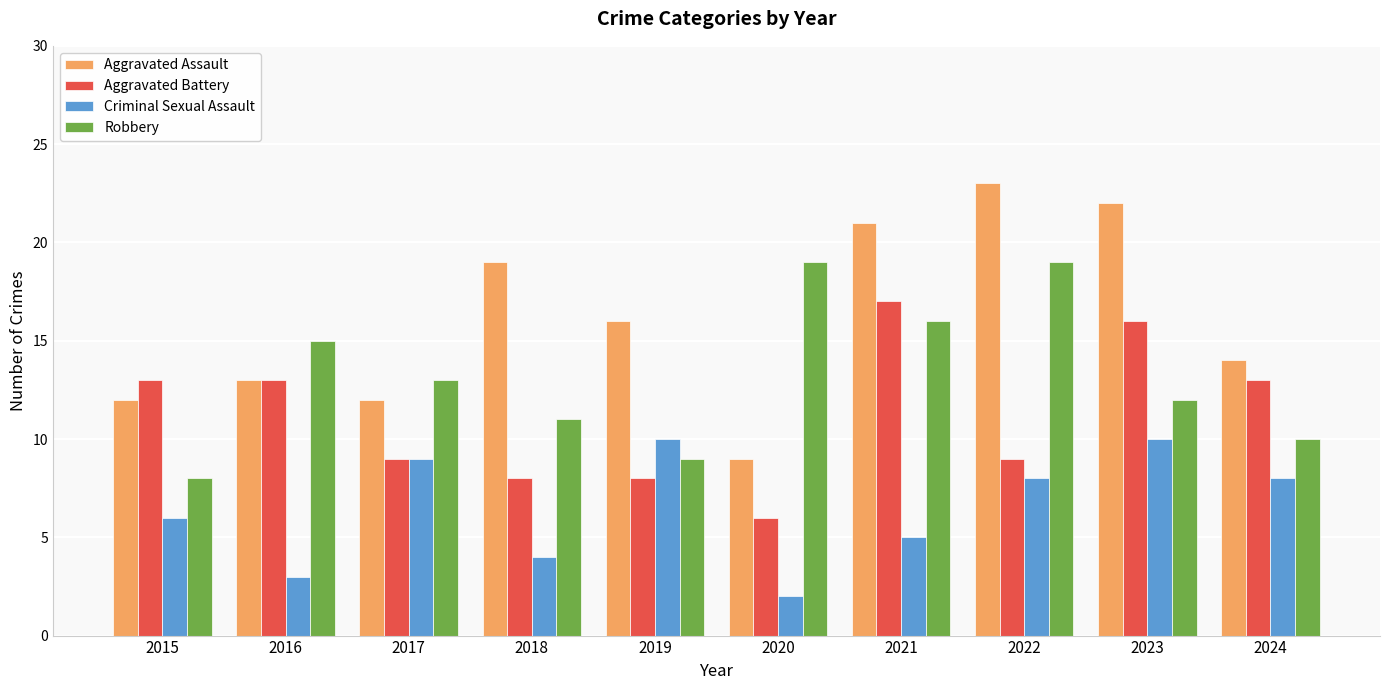

The Robbery series shows 19 at 2022. True or false?

True